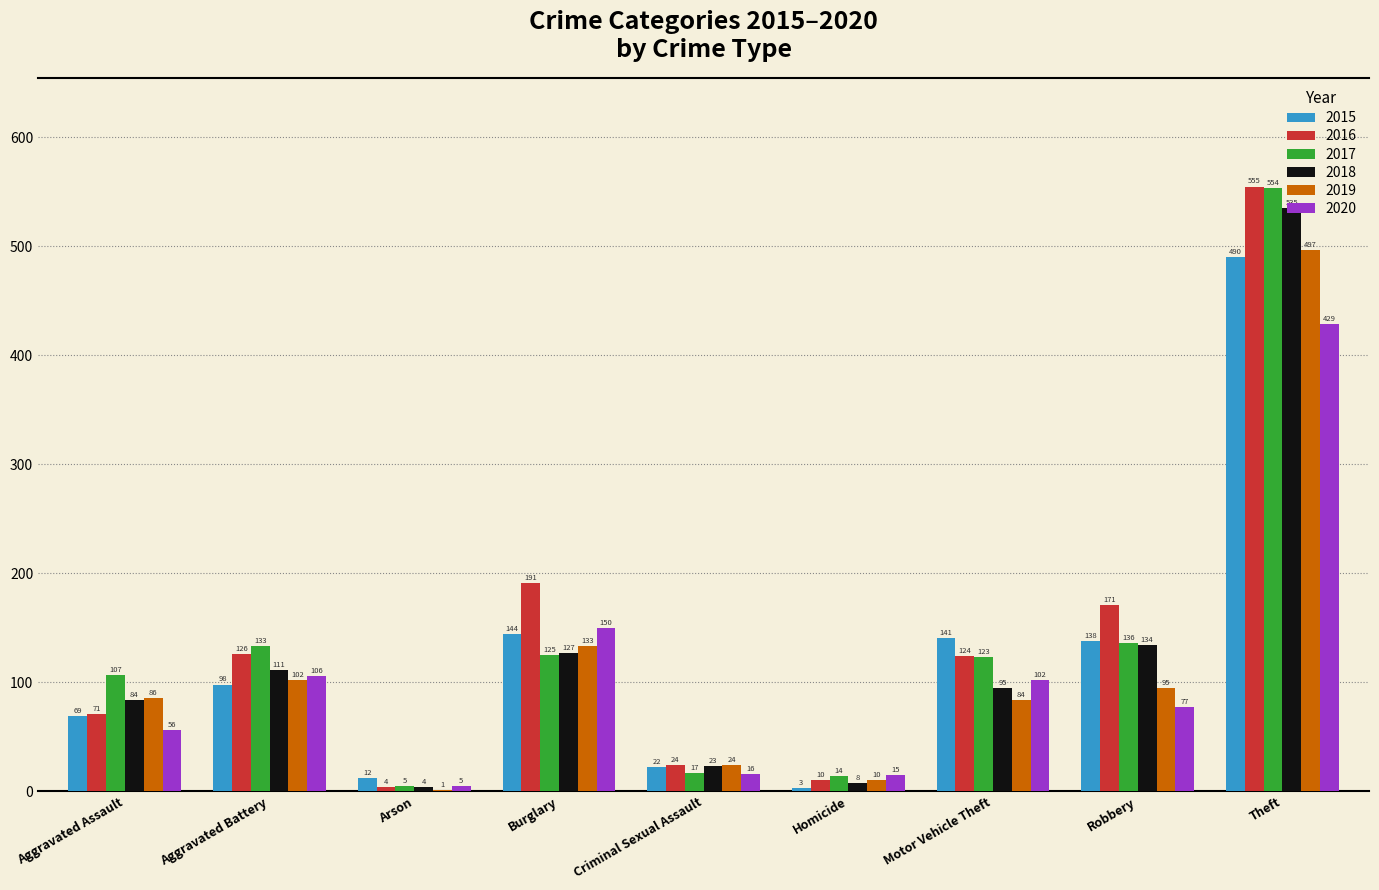

The value of 2018 at Aggravated Assault is 134. True or false?

False